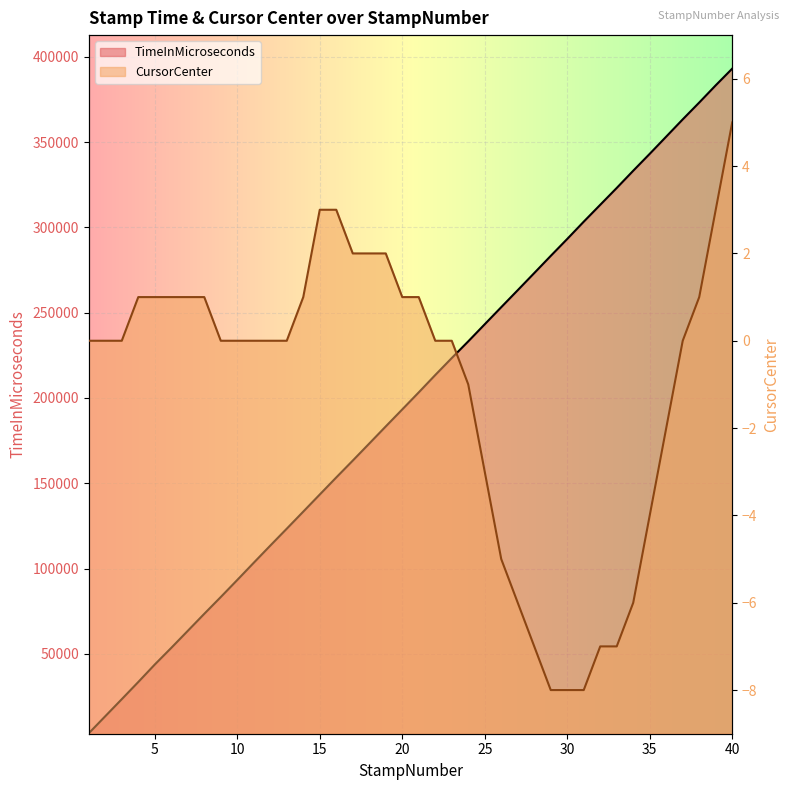

List the series in order of their peak value, highest first.

TimeInMicroseconds, CursorCenter